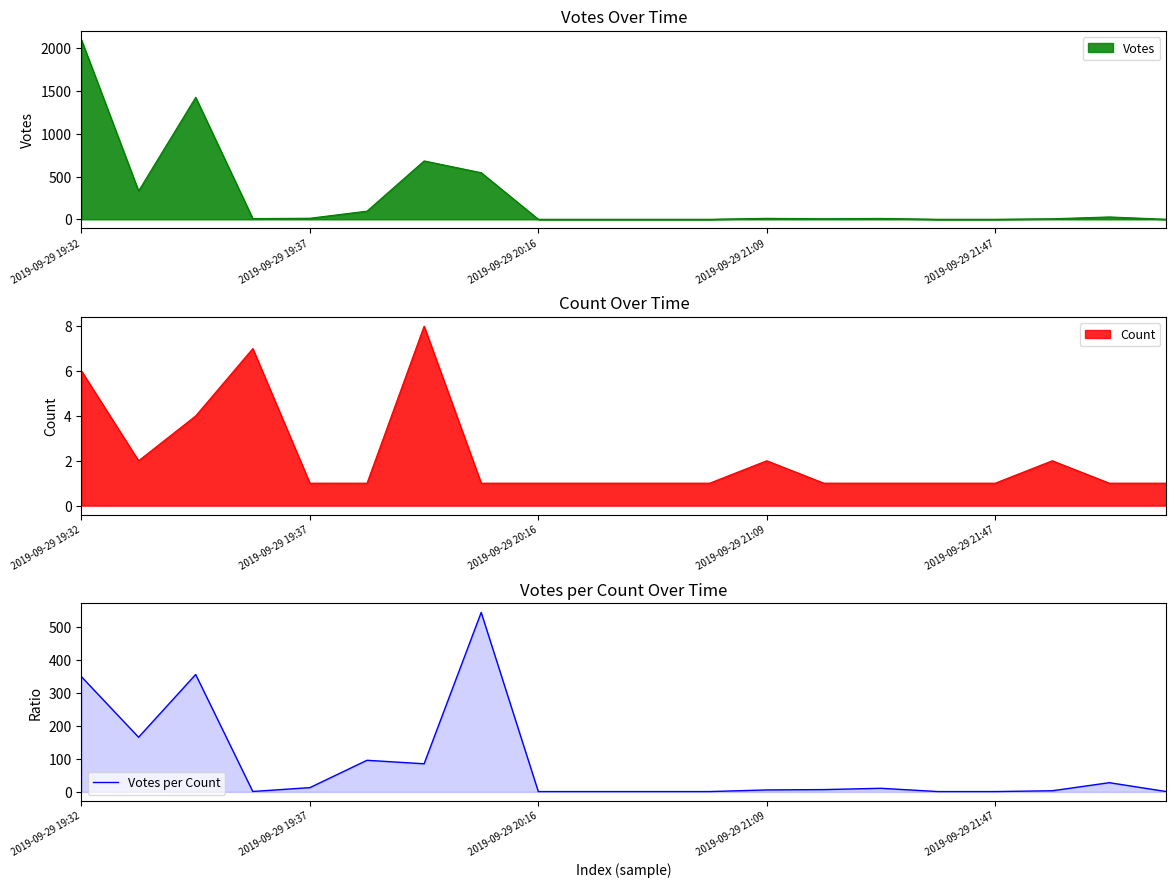

At which label is Votes per Count closest to 273?

2019-09-29 19:32